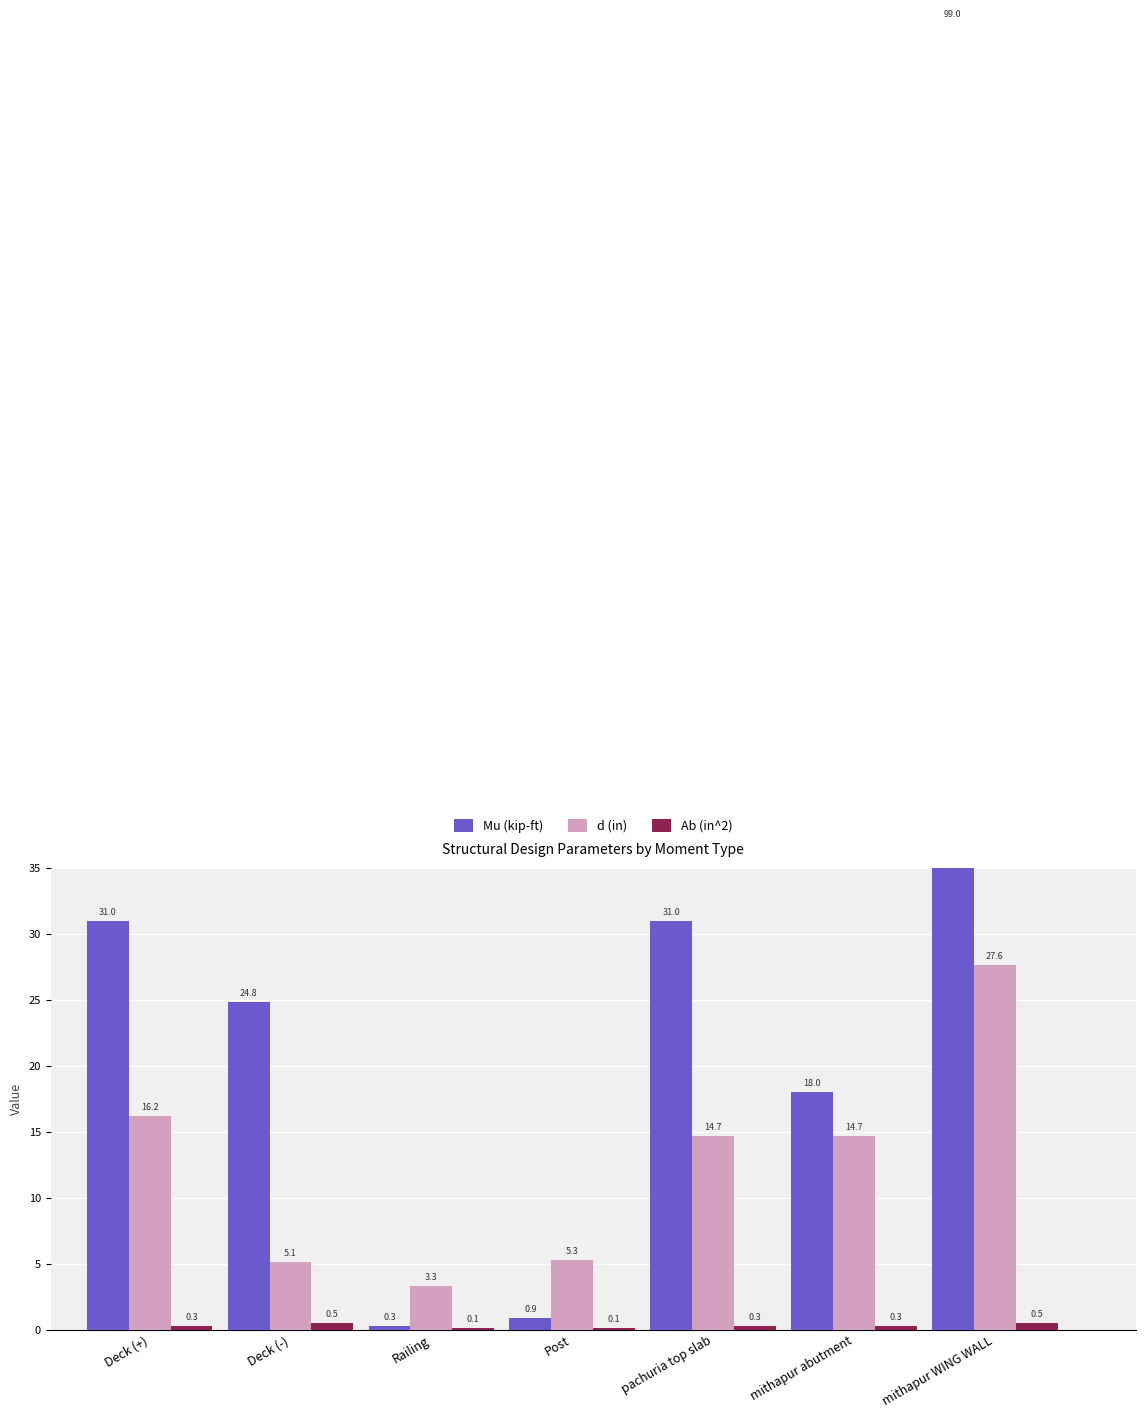

Is the value of Mu (kip-ft) at mithapur WING WALL greater than the value of d (in) at Deck (+)?

Yes